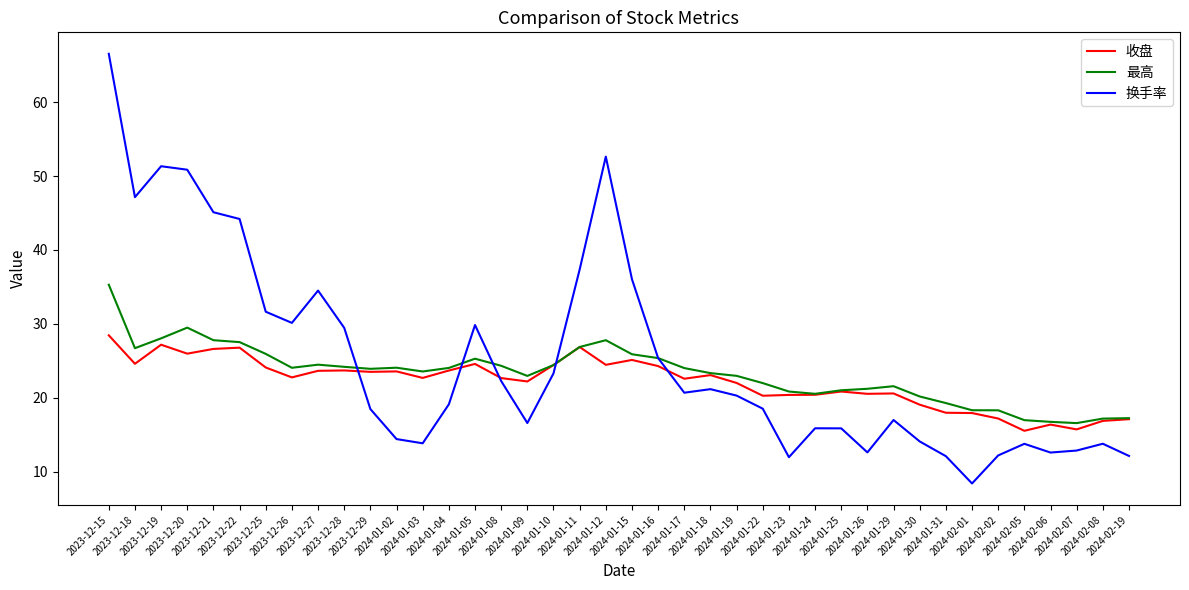

What is the difference between the maximum and minimum values in the 换手率 series?

58.1